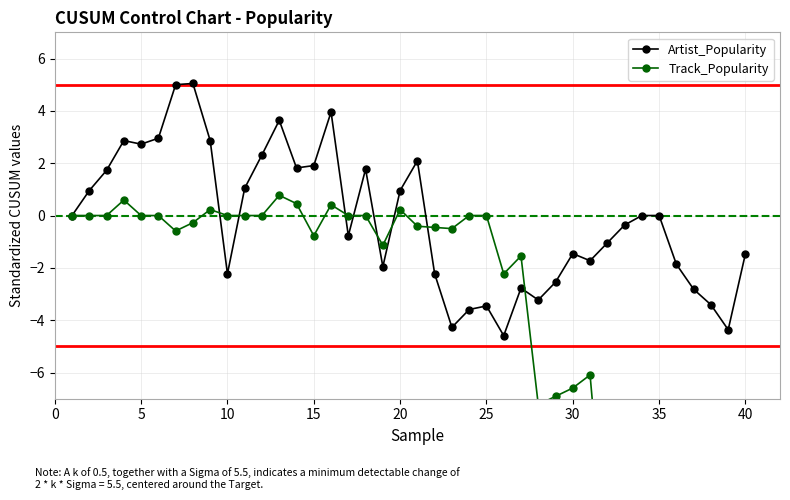

Is it true that Artist_Popularity equals -2.4 at 40?

False